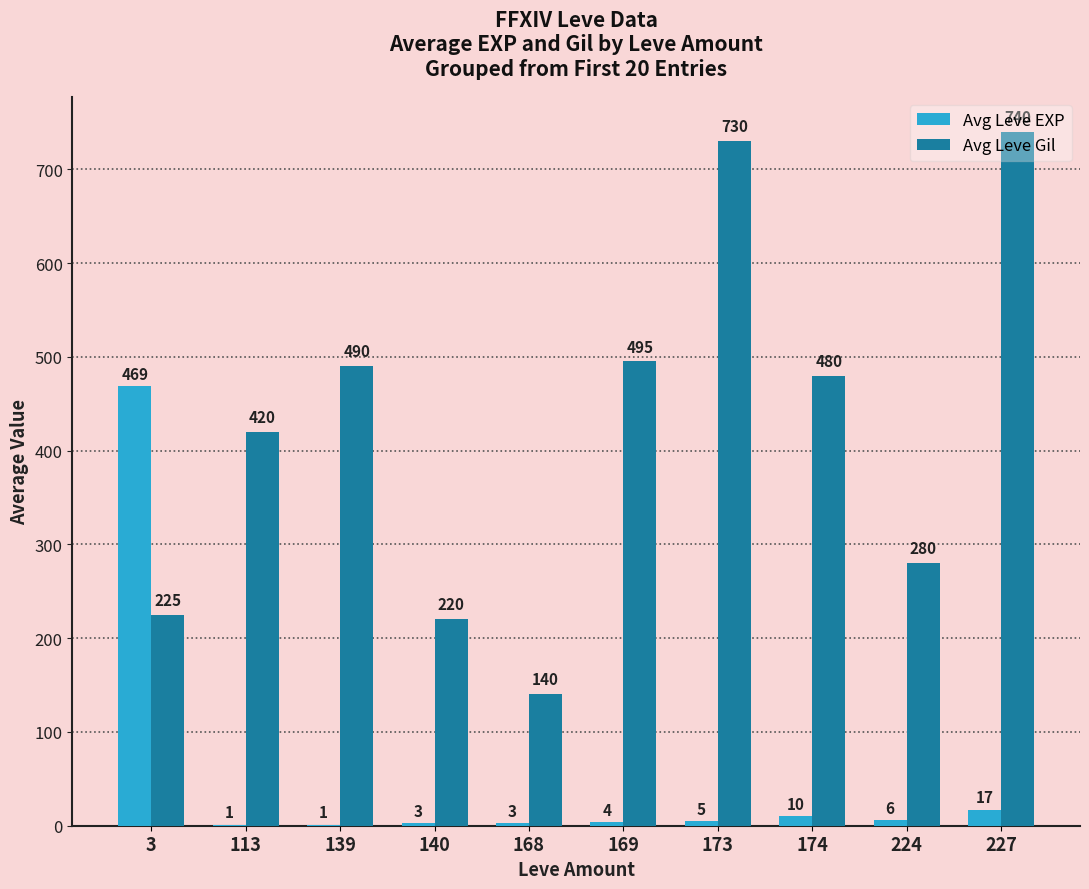

Count the number of categories in the chart.

10